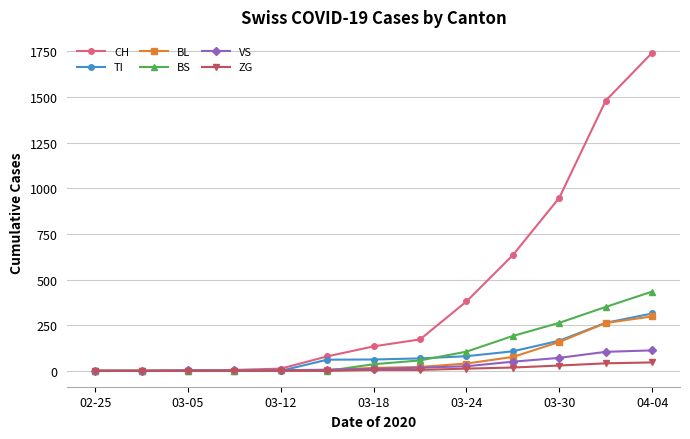

What is the greatest value displayed?

1742